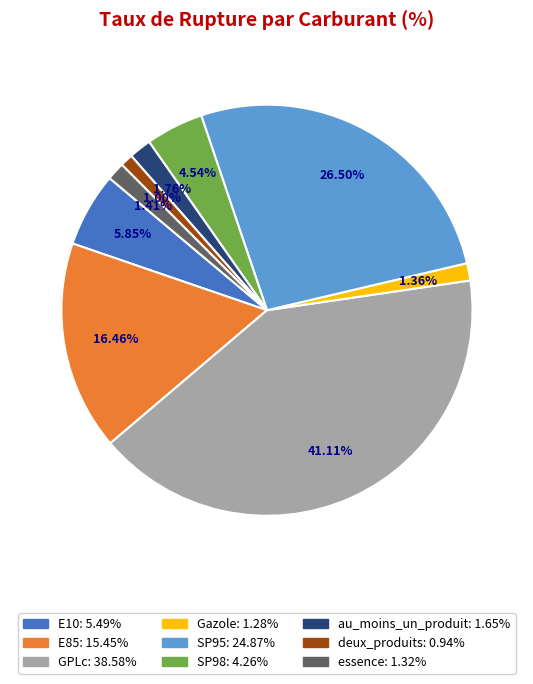

Which has a higher value, E85 or au_moins_un_produit?

E85